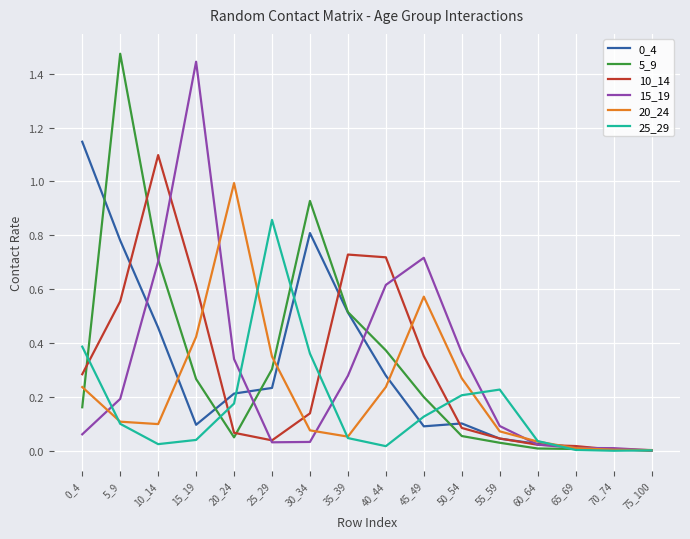

Which category has the highest value across all series?

5_9